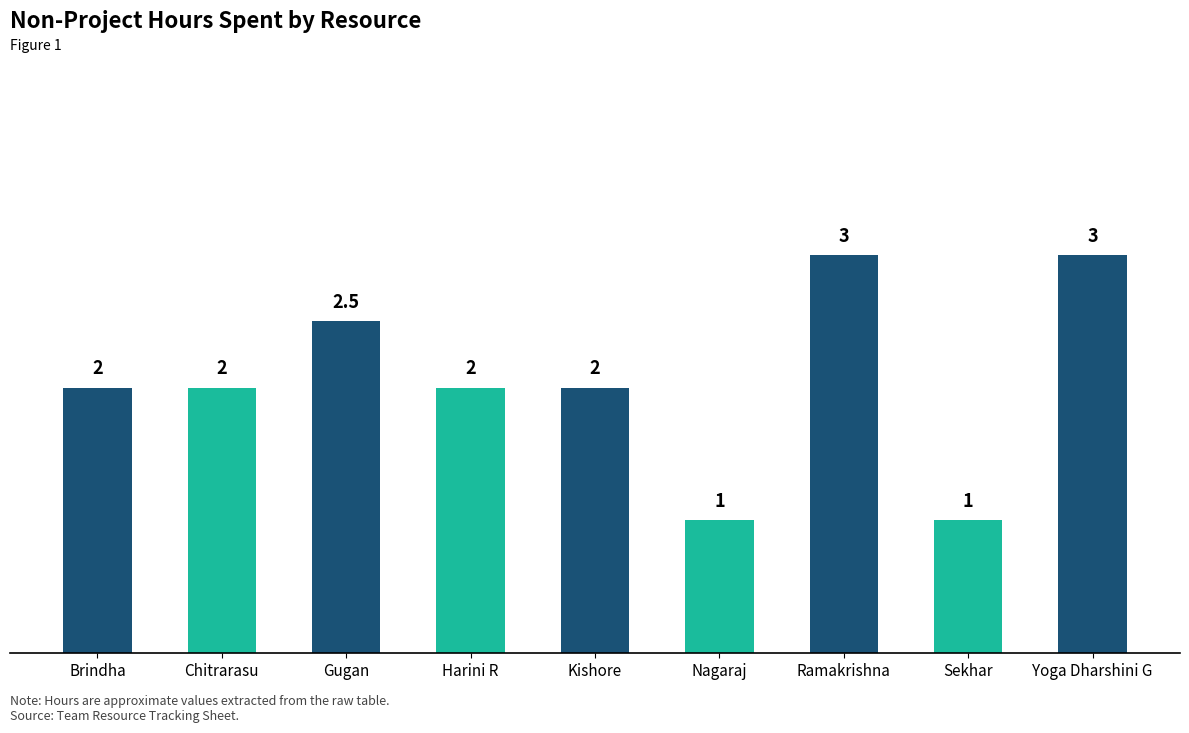

What is the value of the 2nd bar from the left?

2.0